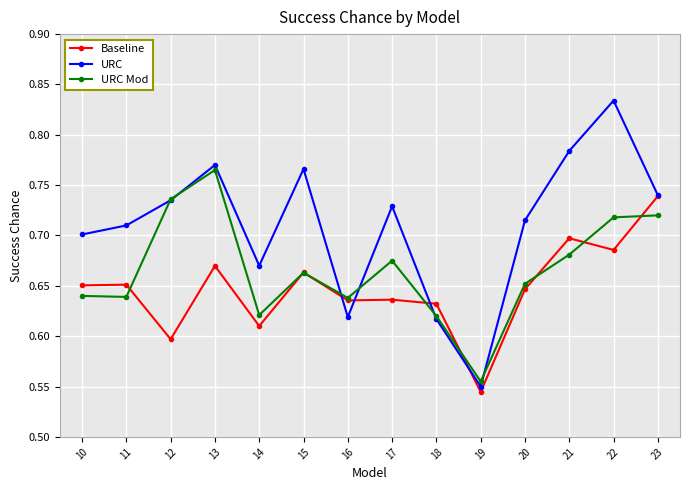

At which label is URC closest to 0?

19